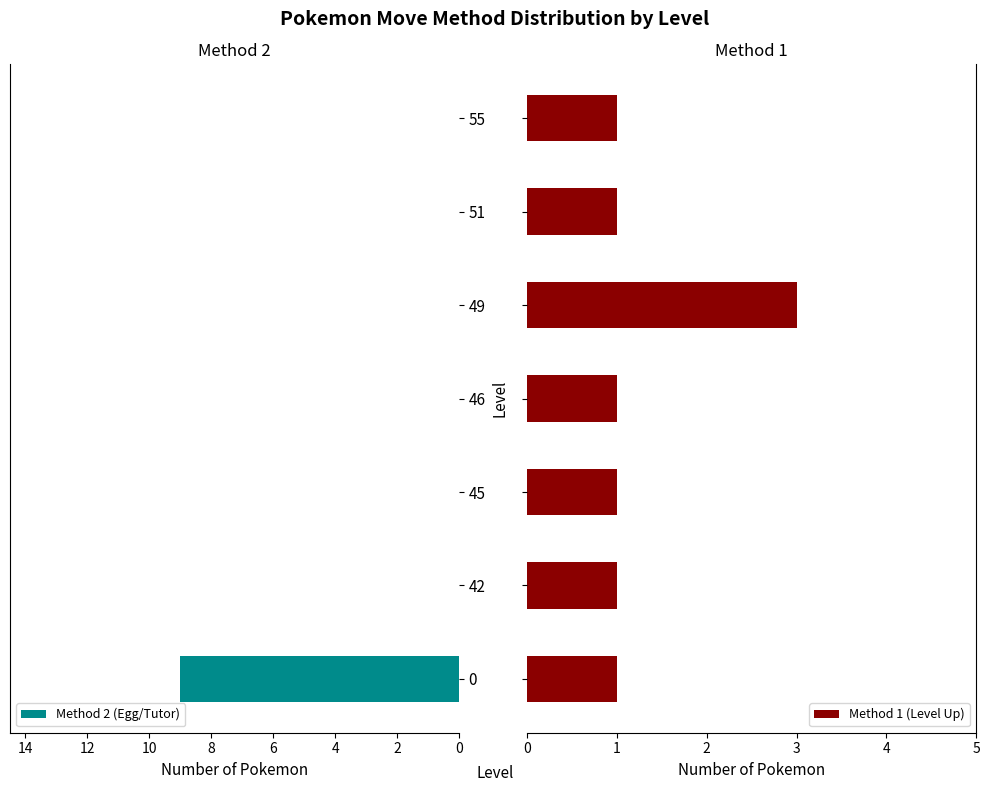

The value of Method 2 (Egg/Tutor) at 55 is -5. True or false?

False